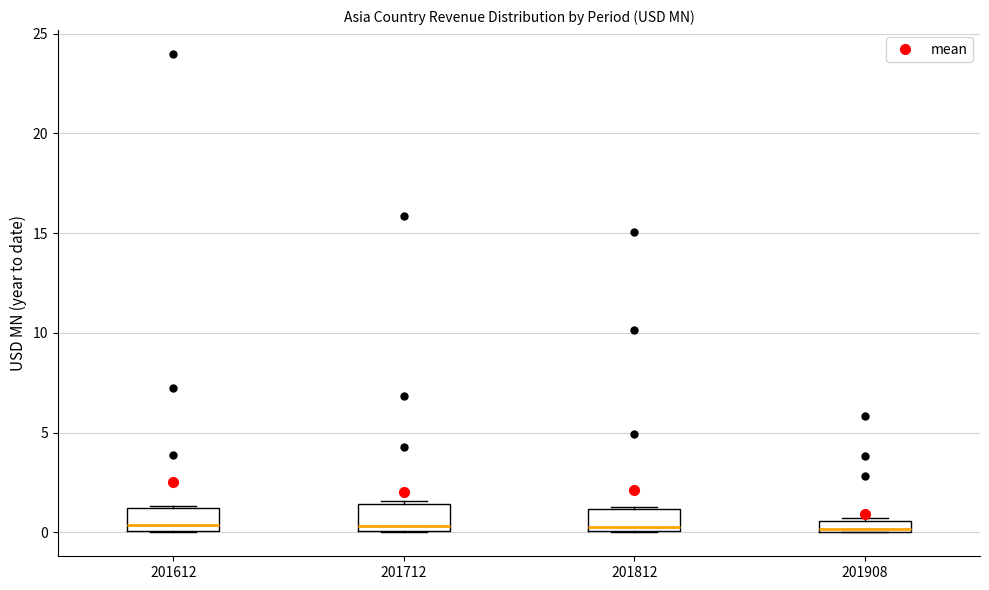

Where is the lower edge of the box at x = 201812 on the y-axis? The values are not printed on the chart, so give them approximately, as read against the axis.

0.0